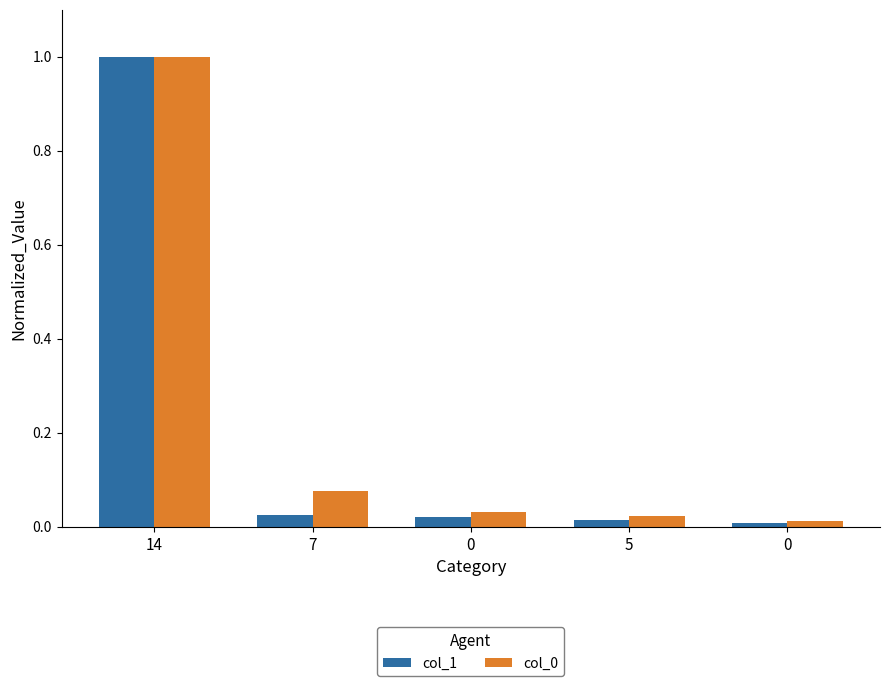

At which category is the sum across all series the highest?

14